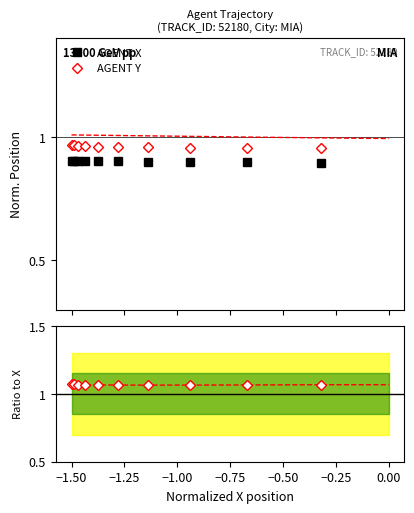

What is the maximum value for AGENT X?

0.9